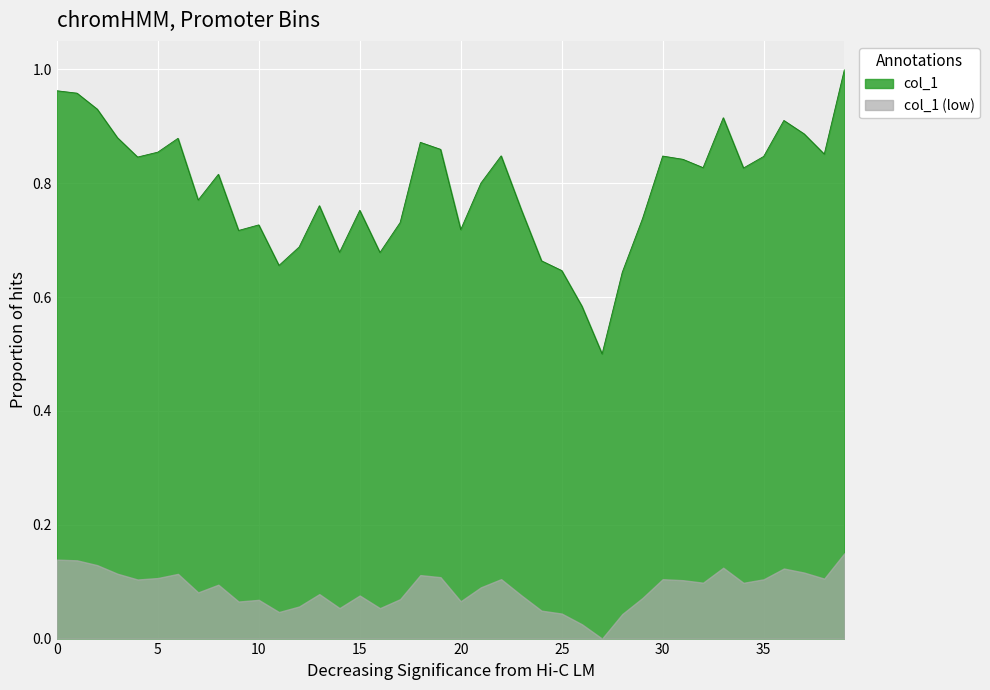

Where is the data nearest to the value 0?

27